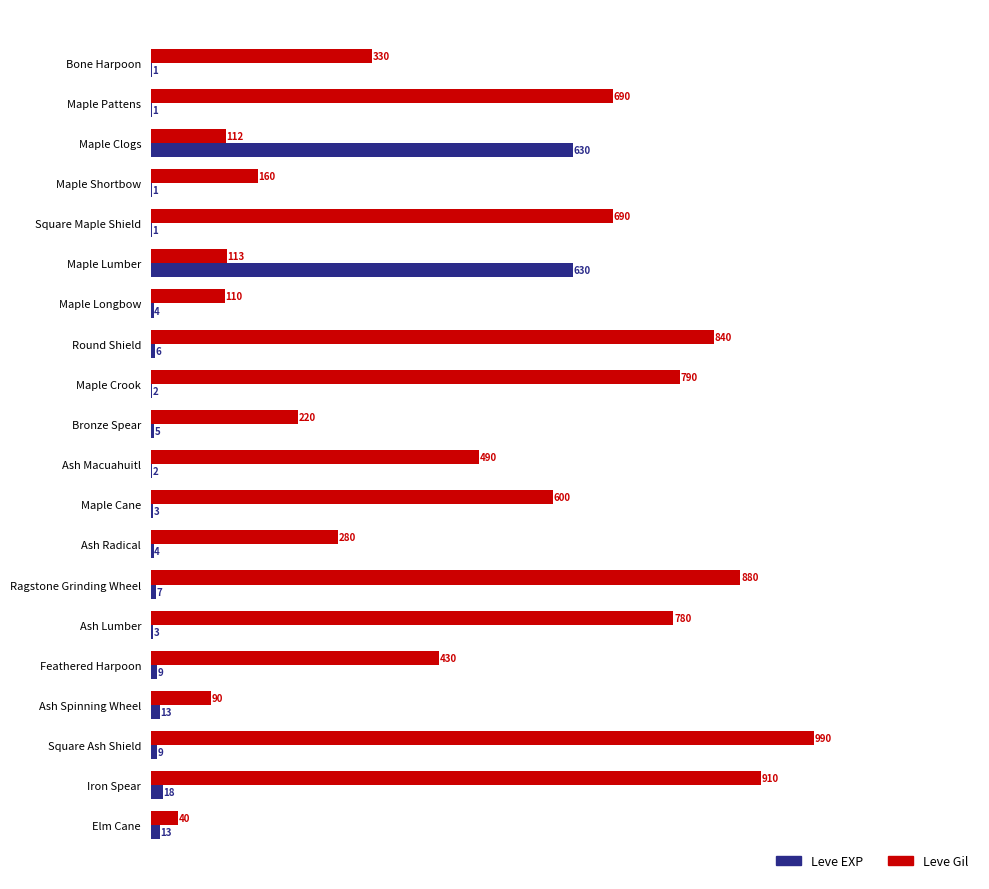

Where is Leve Gil nearest to the value 515?

Ash Macuahuitl